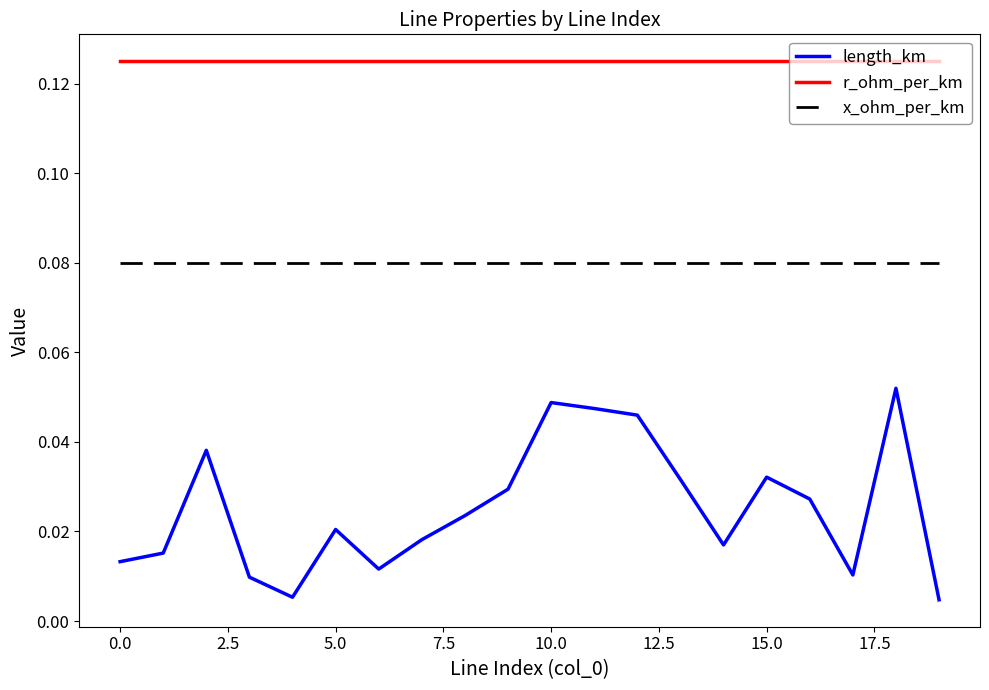

True or false: length_km has more than 2 interior local peaks.

True